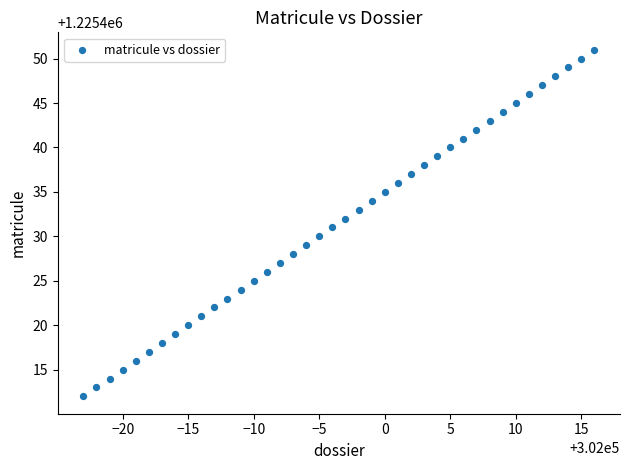

What is the range of Y values (max minus min)?

39